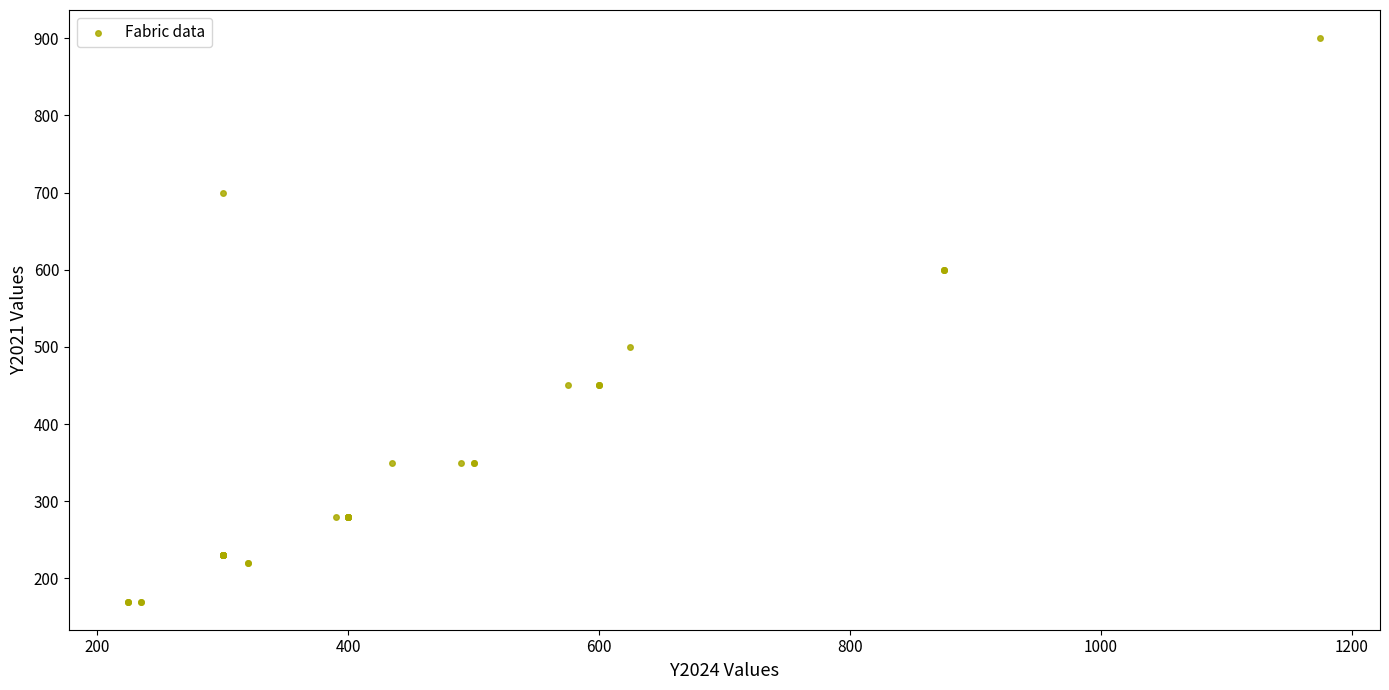

What Y value in the scatter plot is closest to 535?

500